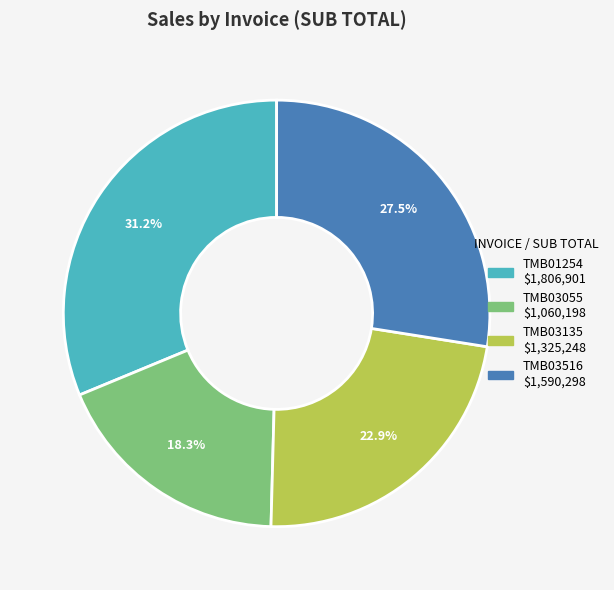

How many segments does this pie chart have?

4